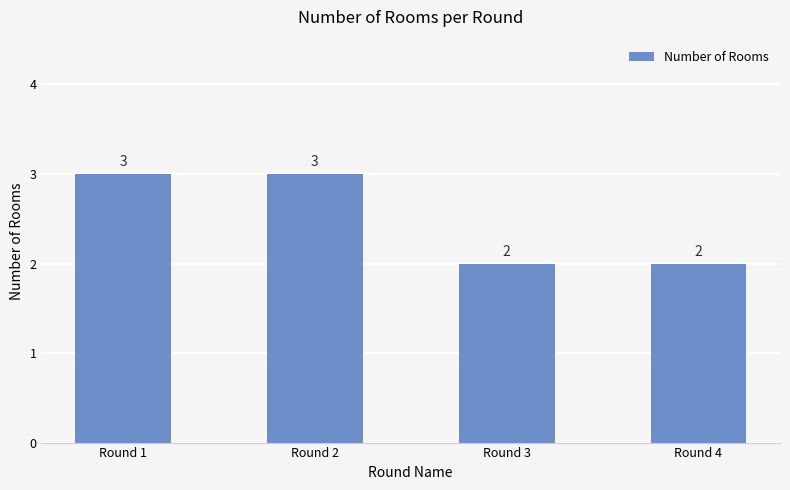

True or false: the data shows 3 at Round 2.

True